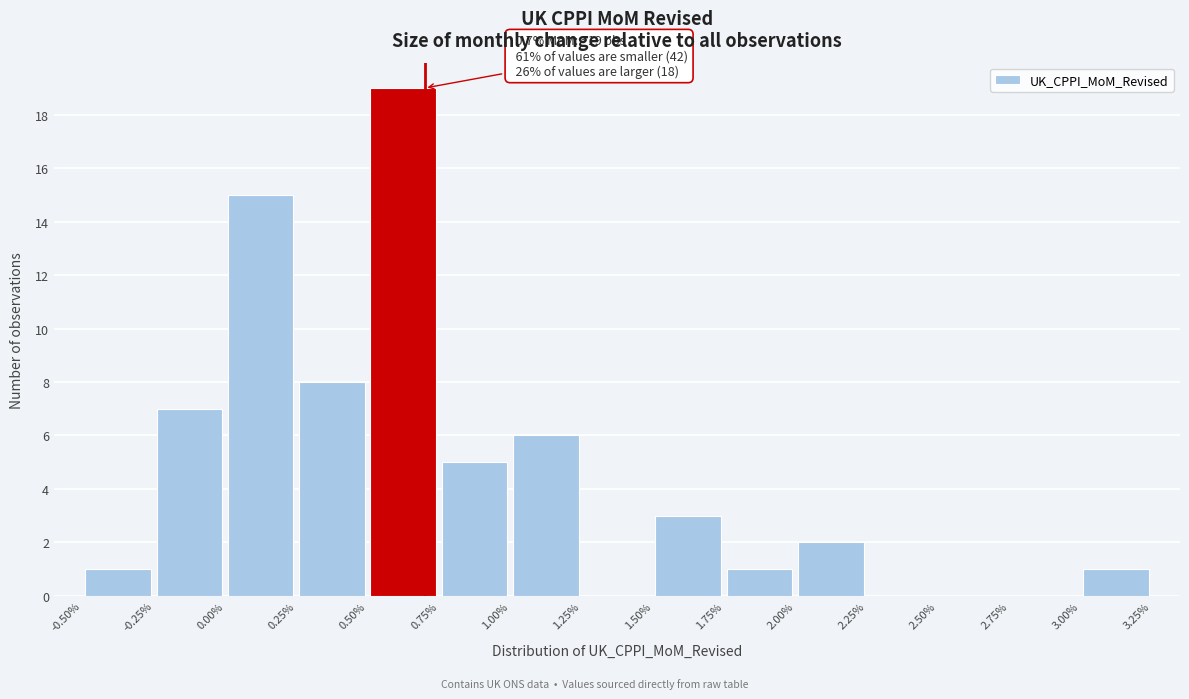

Which range on the x-axis has the tallest bar?

0.50% to 0.75%